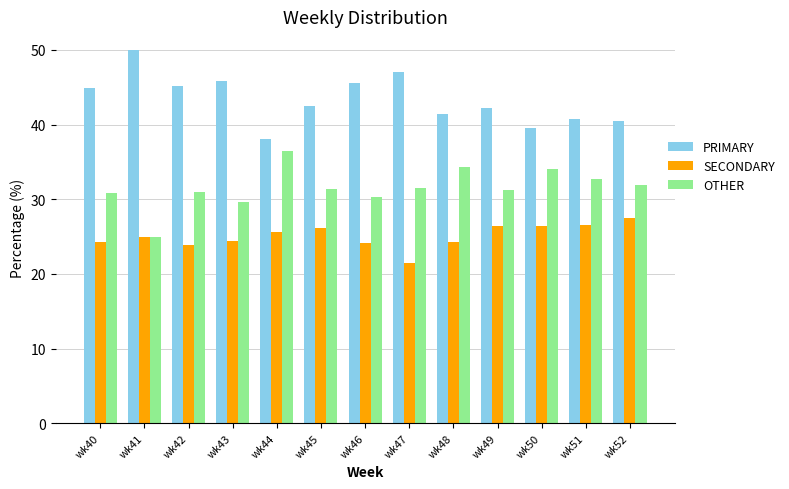

Between wk42 and wk50, which series saw the biggest shift?

PRIMARY